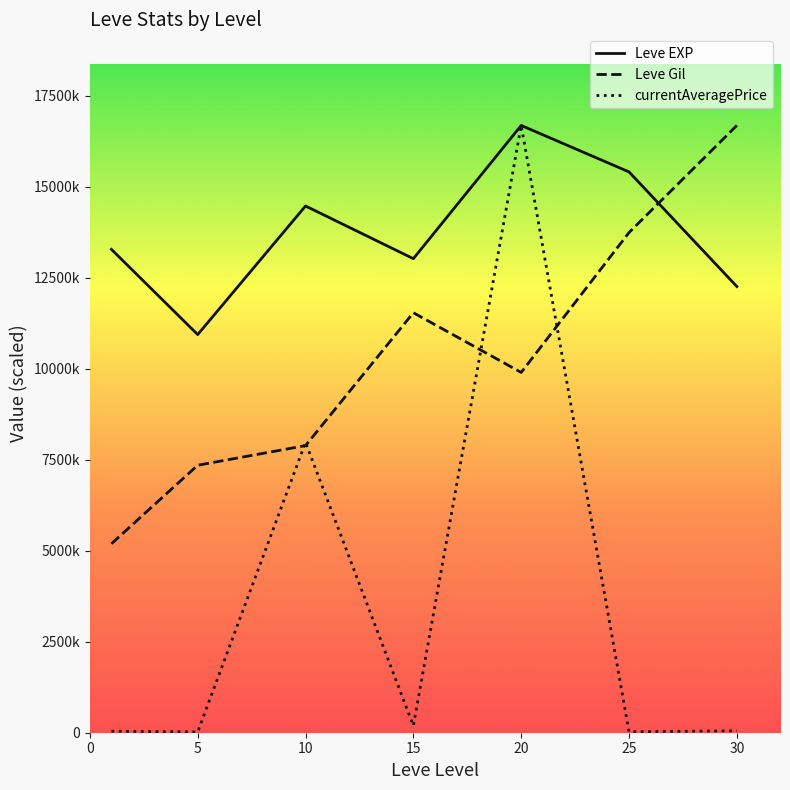

What is the difference between the maximum and minimum values in the Leve EXP series?

5746120.7